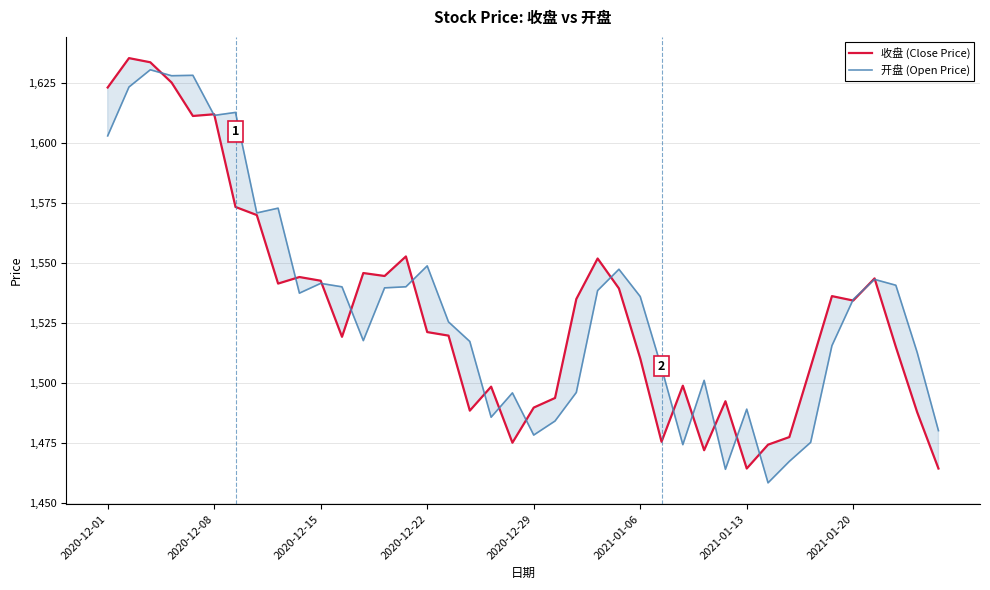

What is the total value across all series at 2020-12-01?

3226.0